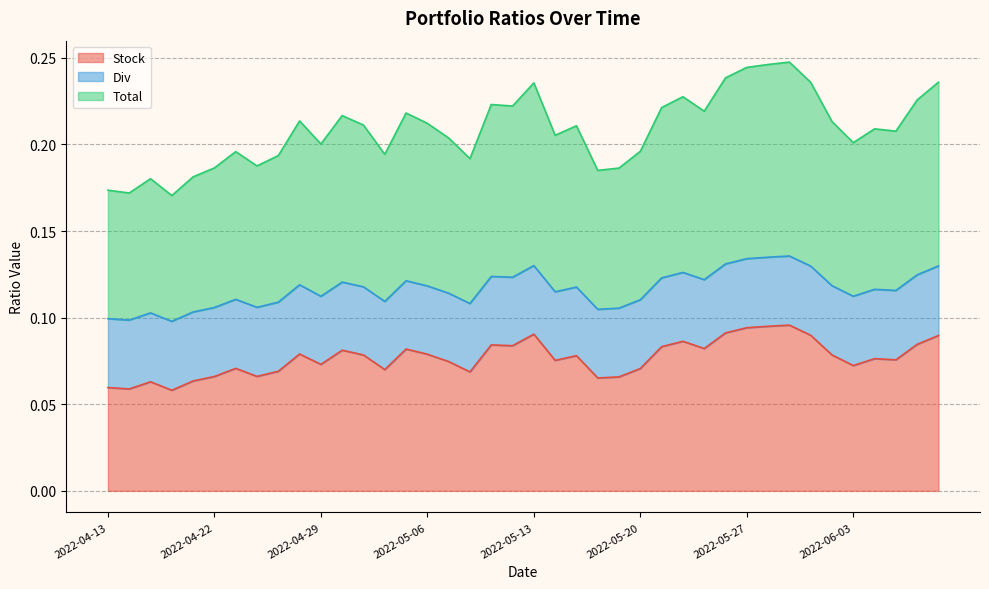

Does the chart display data point markers on the line(s)?

No